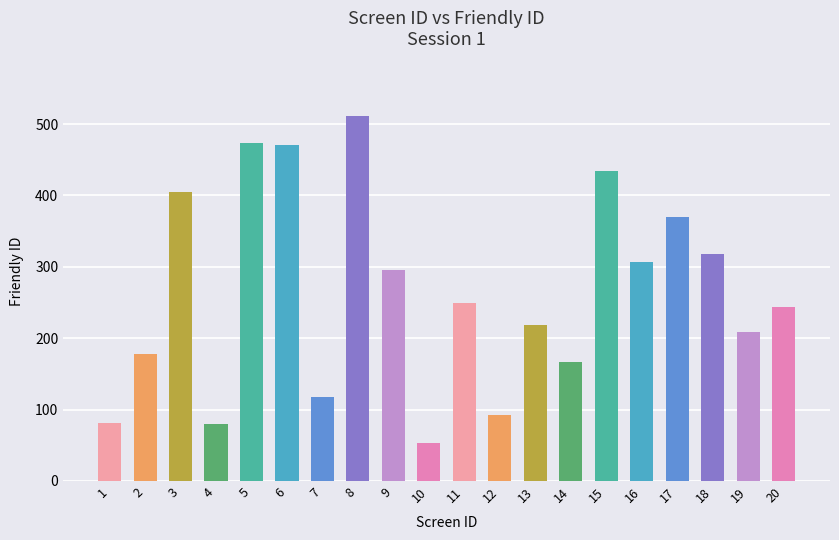

Count the number of categories in the chart.

20